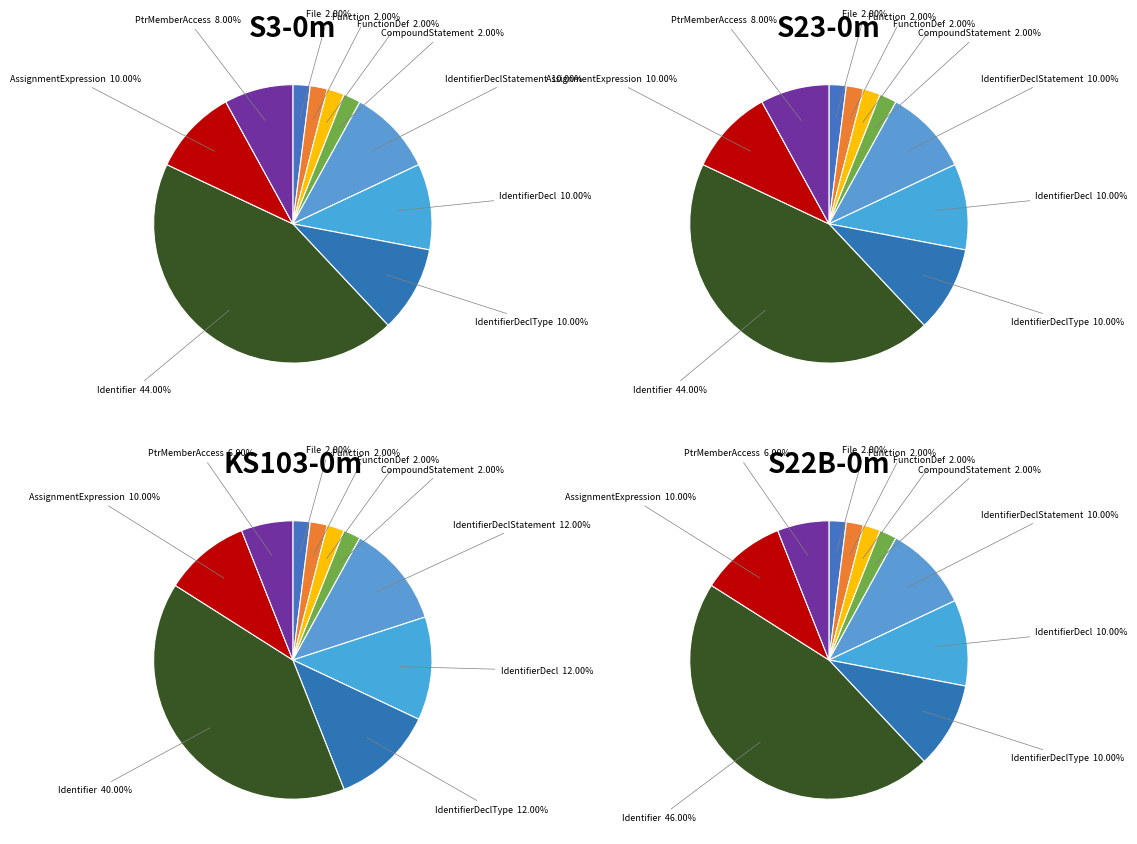

Is there a majority slice in this chart?

No